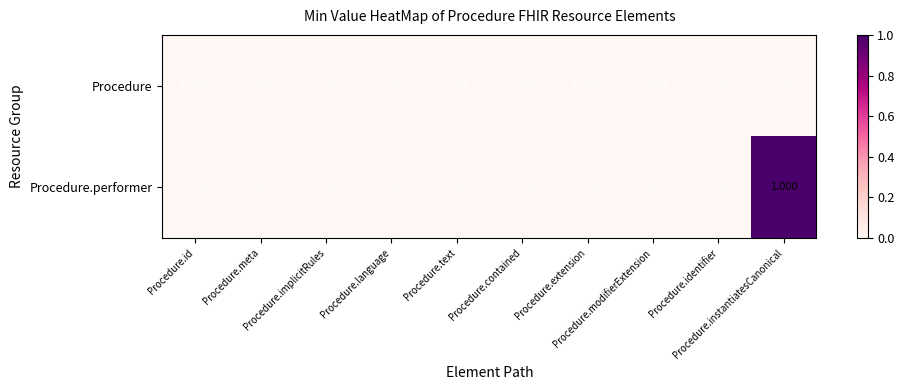

Which series has the largest range (max minus min)?

Procedure.performer